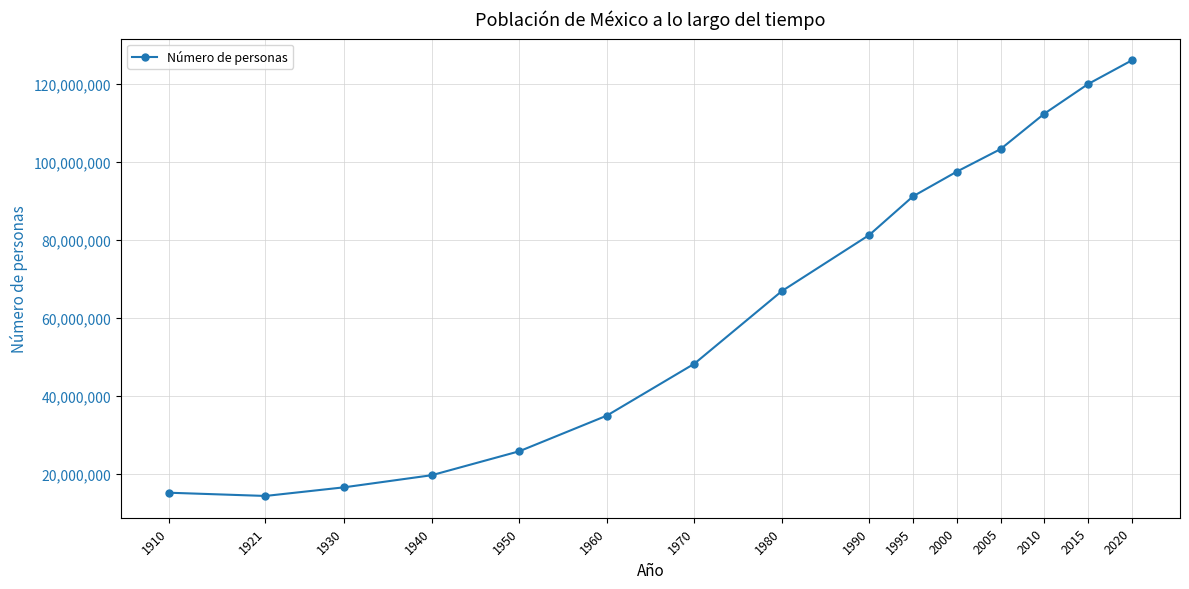

At which label is the value closest to 70174402?

1980